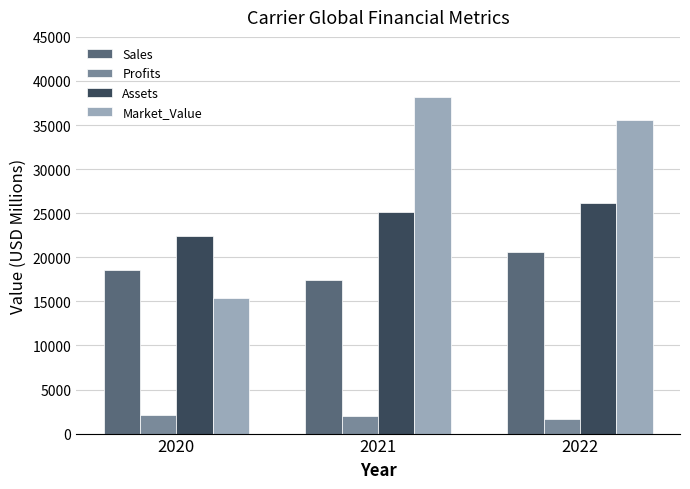

What is the value of the Sales bar at the 2nd from the left?

17456